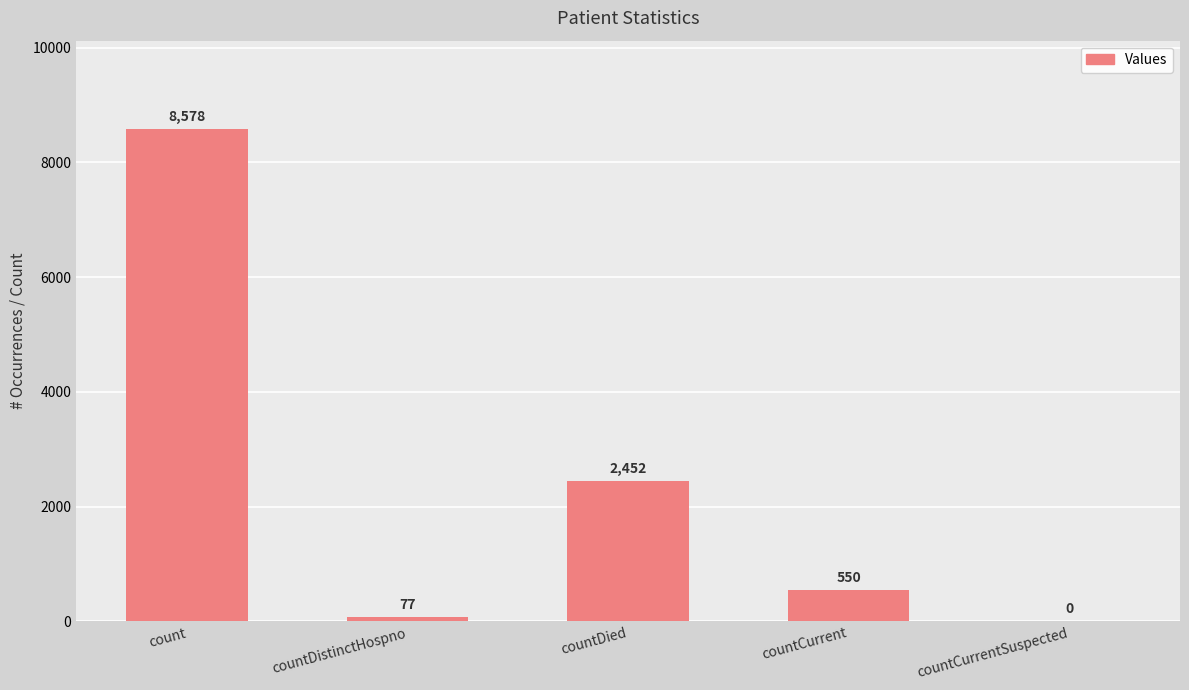

True or false: the data shows 77 at countDistinctHospno.

True